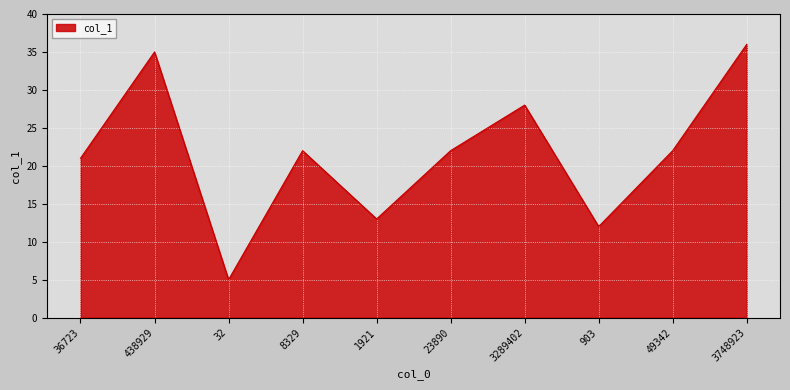

What position from the left is 32?

3